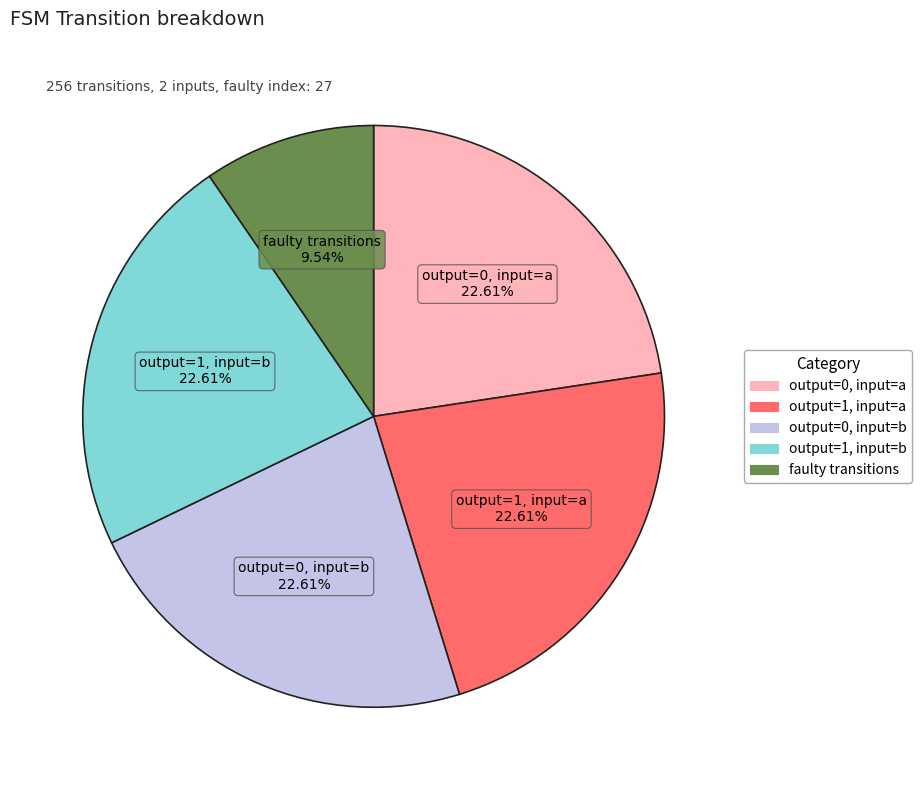

Does any single category account for the majority?

No